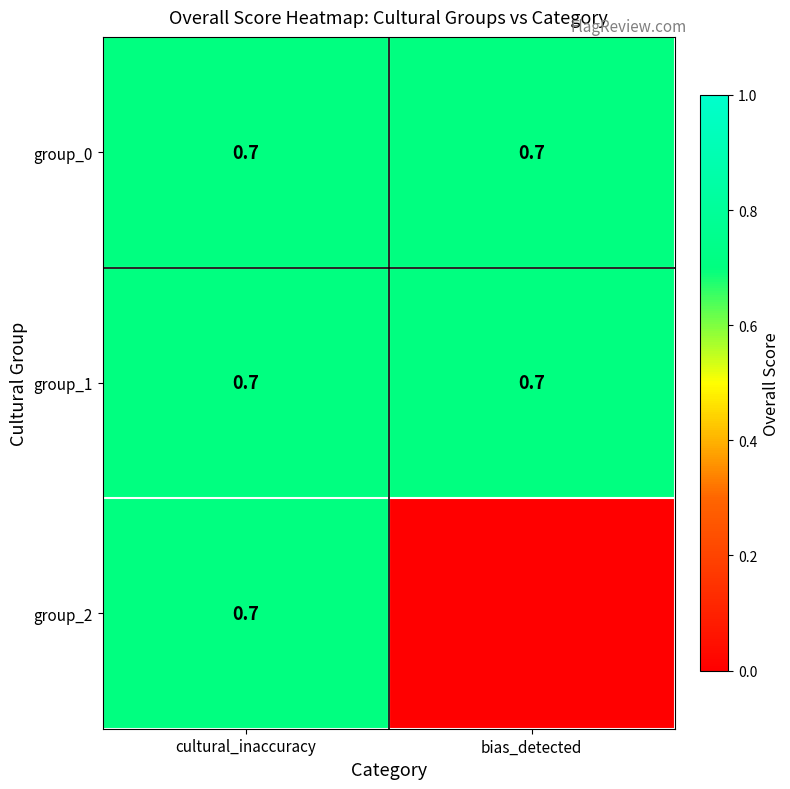

What value does the group_1 series have at bias_detected?

0.7